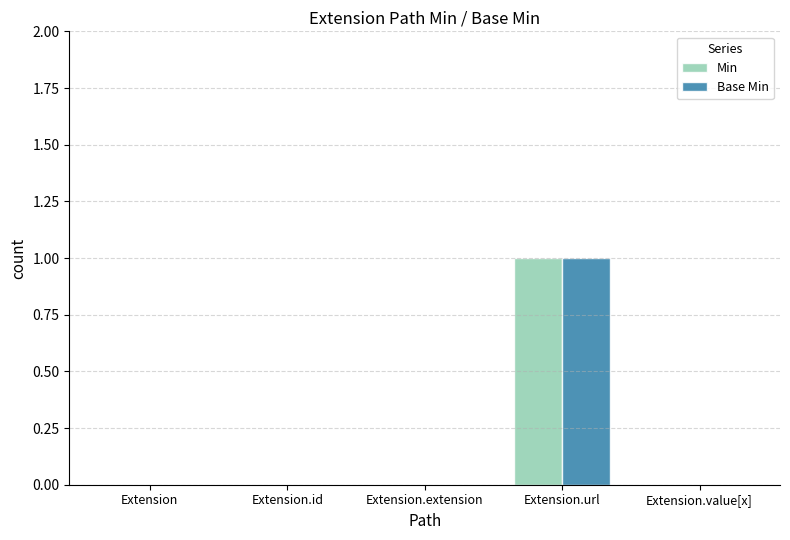

Reading left to right, transcribe all the data shown in this chart.

Min: 0	0	0	1	0
Base Min: 0	0	0	1	0